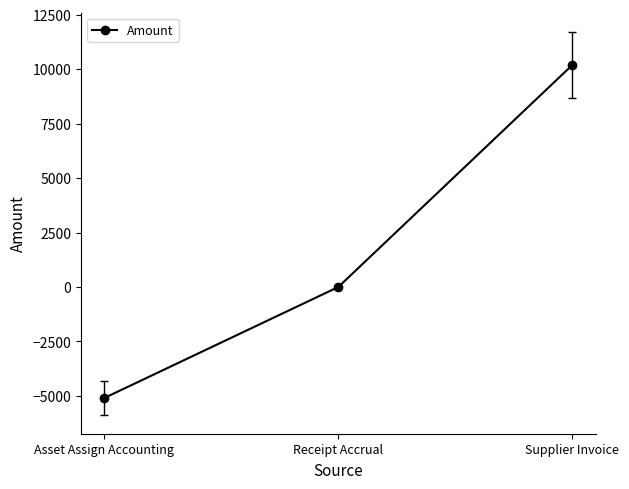

The value at Supplier Invoice is 15716.8. True or false?

False